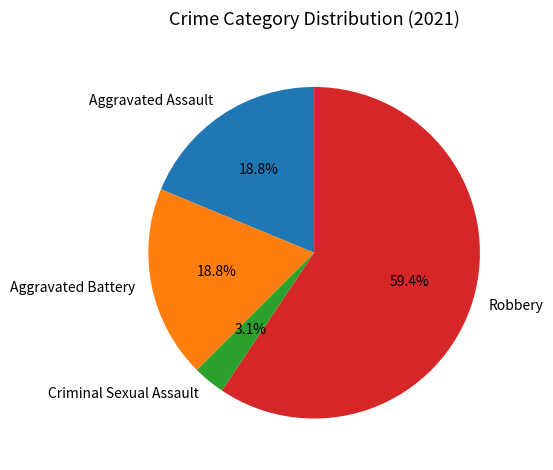

What is the total percentage of Robbery and Aggravated Battery?

78.1%